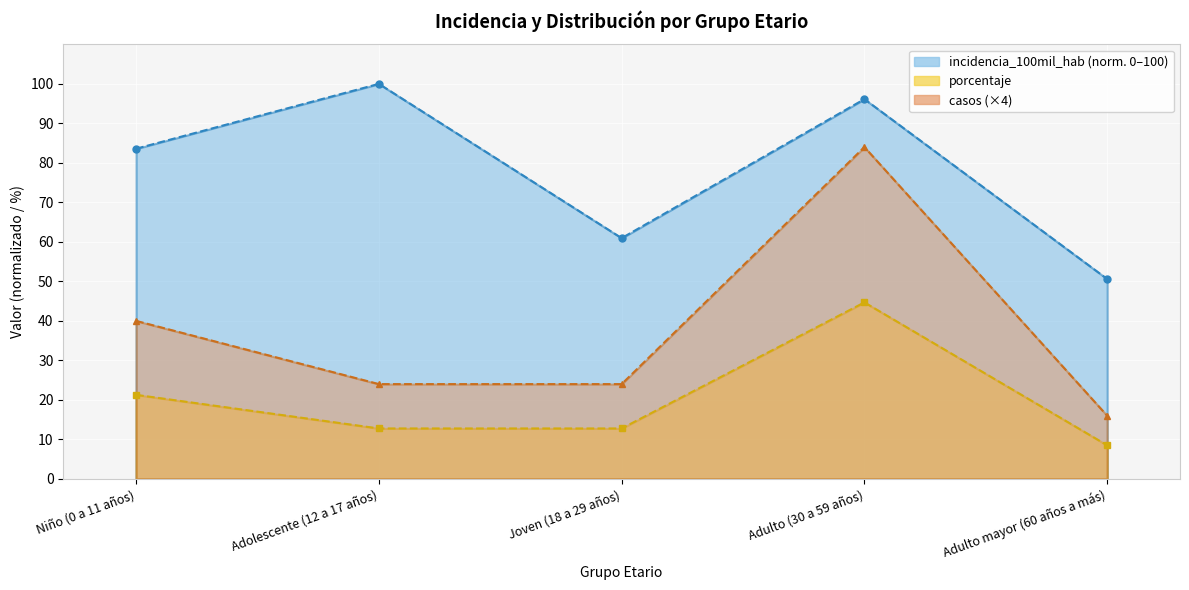

Reading right to left, transcribe all the data shown in this chart.

incidencia_100mil_hab: Adulto mayor (60 años a más)=50.6	Adulto (30 a 59 años)=96.1	Joven (18 a 29 años)=60.9	Adolescente (12 a 17 años)=100.0	Niño (0 a 11 años)=83.6
porcentaje: Adulto mayor (60 años a más)=8.5	Adulto (30 a 59 años)=44.7	Joven (18 a 29 años)=12.8	Adolescente (12 a 17 años)=12.8	Niño (0 a 11 años)=21.3
casos: Adulto mayor (60 años a más)=16.0	Adulto (30 a 59 años)=84.0	Joven (18 a 29 años)=24.0	Adolescente (12 a 17 años)=24.0	Niño (0 a 11 años)=40.0